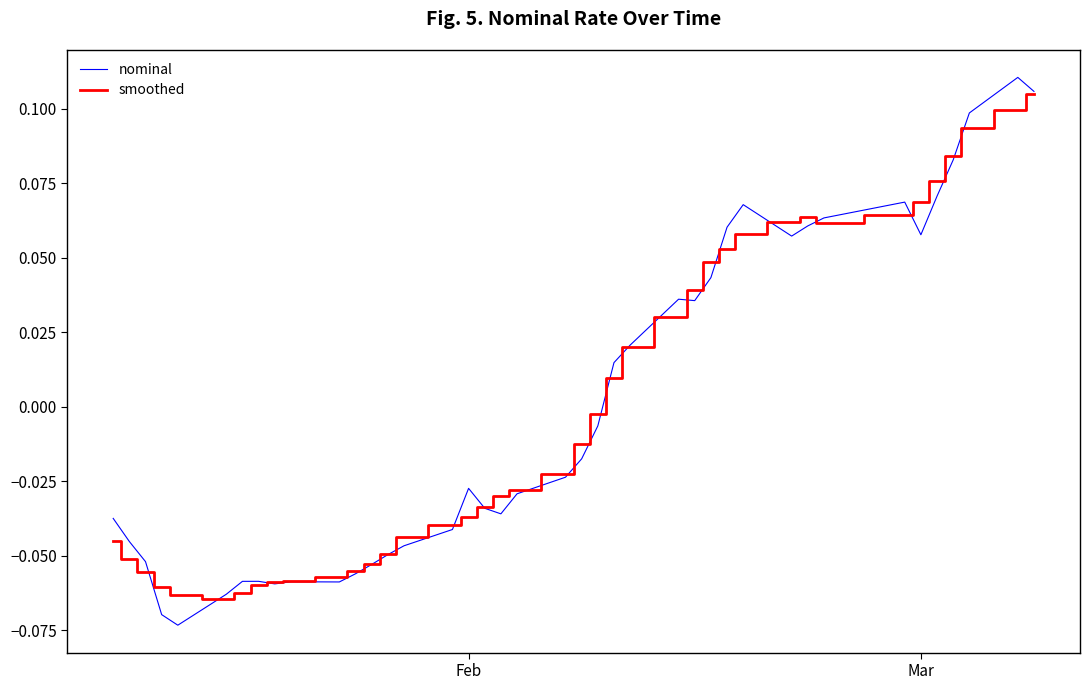

Which series has the largest range (max minus min)?

nominal